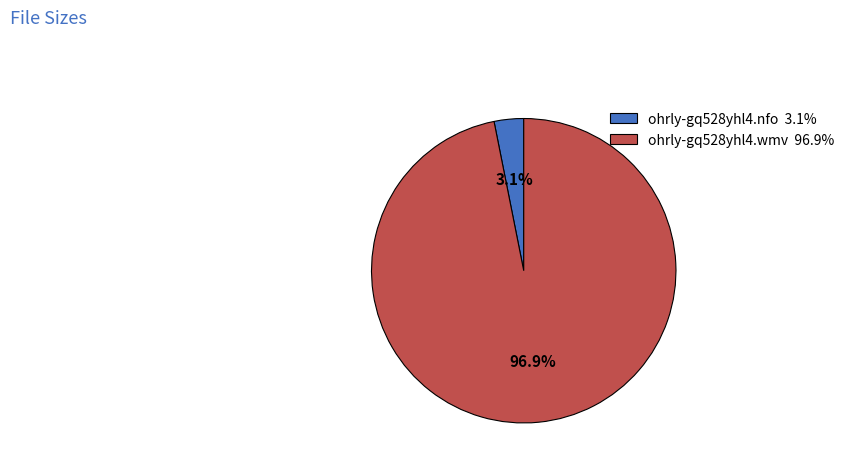

What is the smallest slice in the pie chart?

ohrly-gq528yhl4.nfo